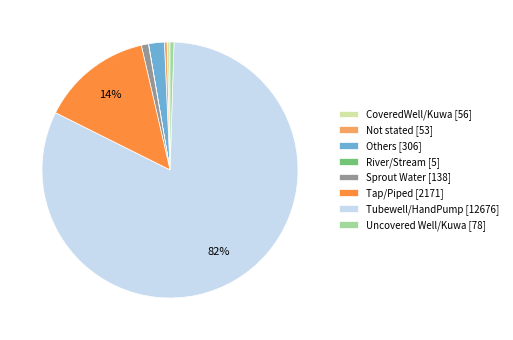

Is the sum of CoveredWell/Kuwa and Tubewell/HandPump greater than half?

Yes